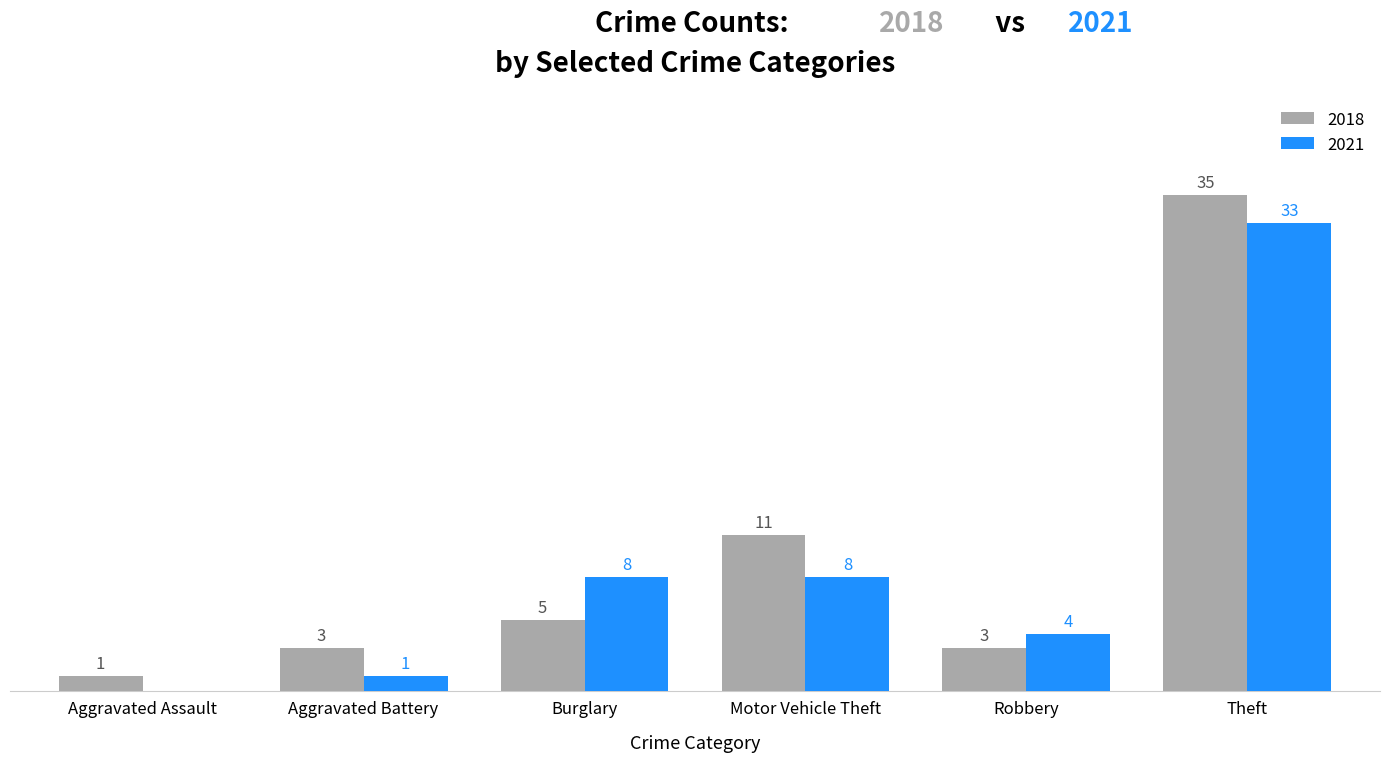

At which label is 2018 closest to 18?

Motor Vehicle Theft